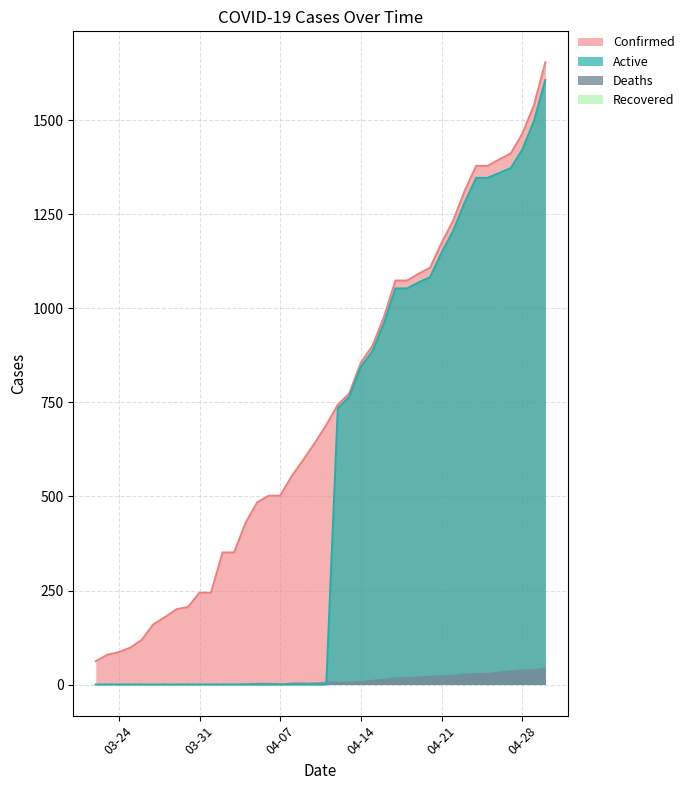

The value of Confirmed at 04-14 is 856. True or false?

True